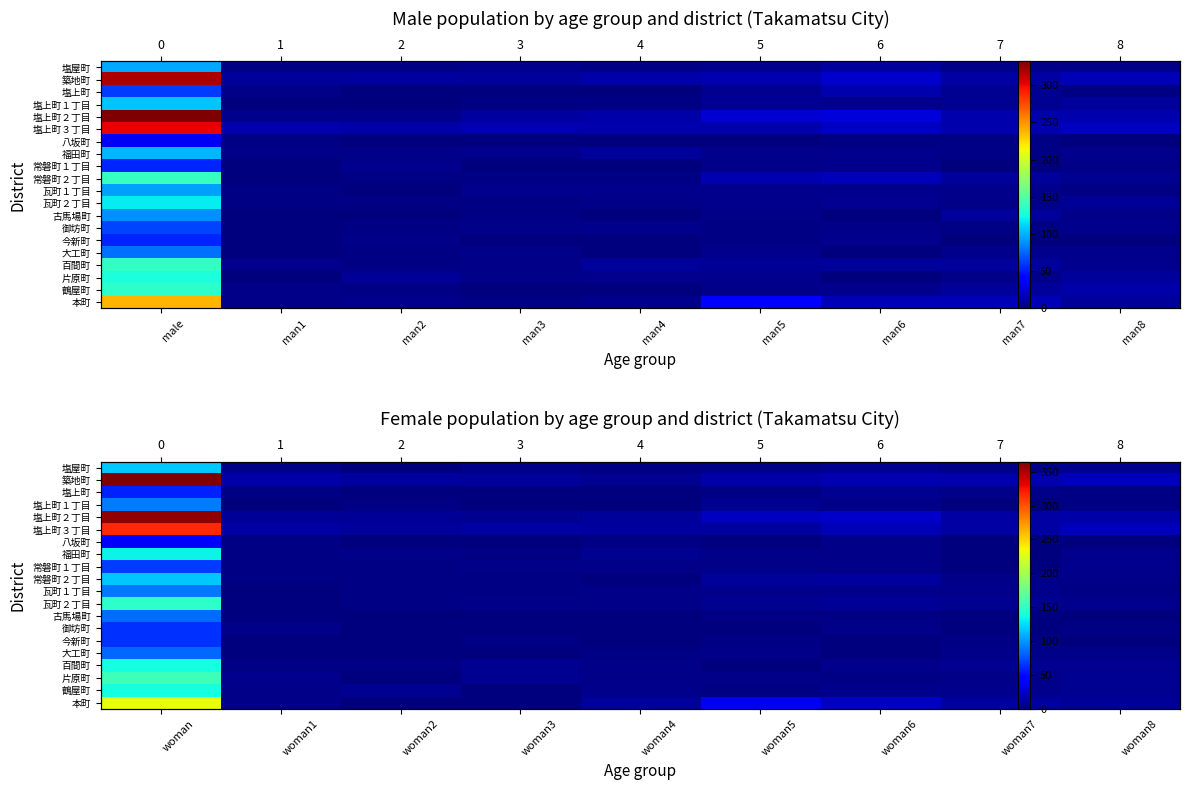

Which category has the lowest value in the 塩上町２丁目 series?

woman3